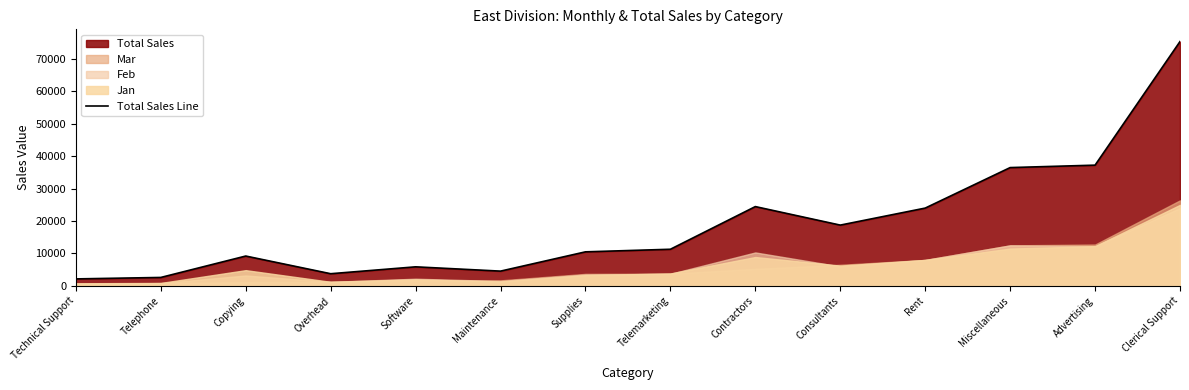

How many values are below 11300?

7